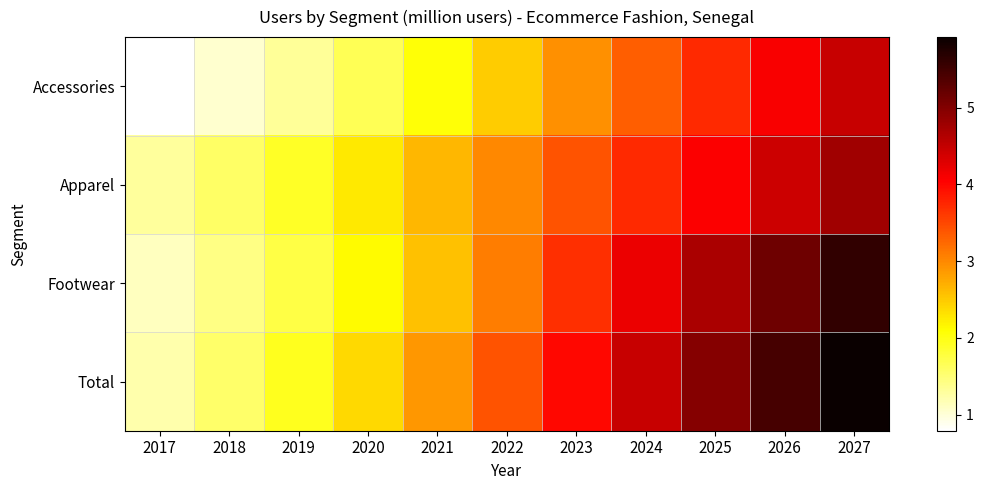

At 2020, list the series in order from smallest to largest.

Accessories, Footwear, Apparel, Total